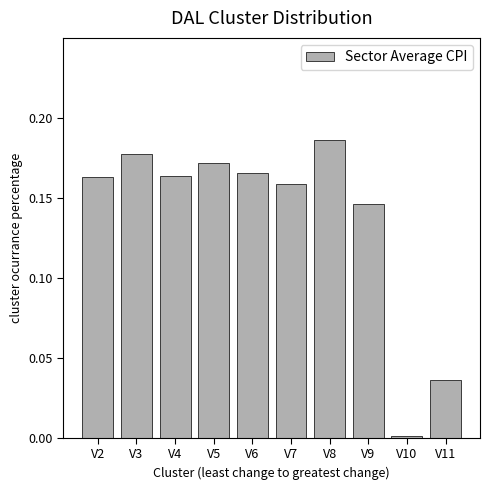

What is the greatest value displayed?

0.2